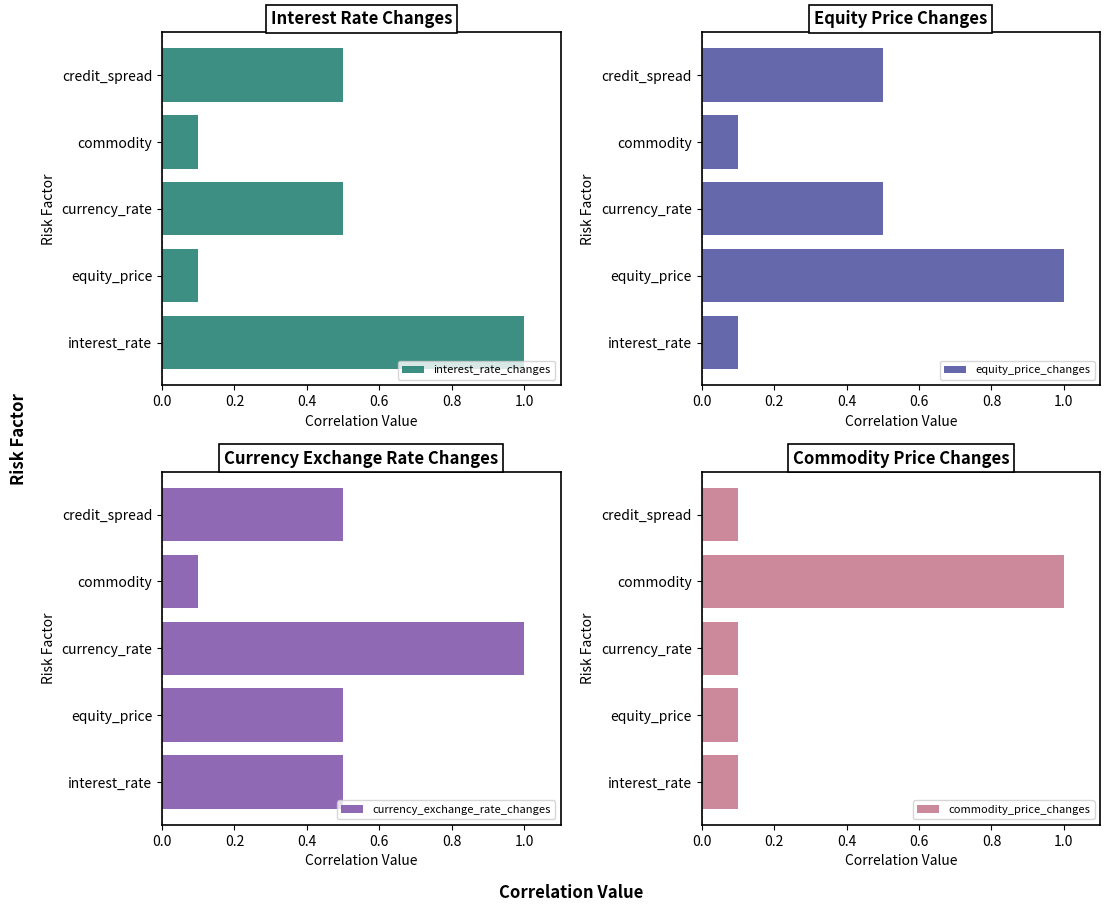

True or false: interest_rate_changes has a value of 0.1 at commodity.

True